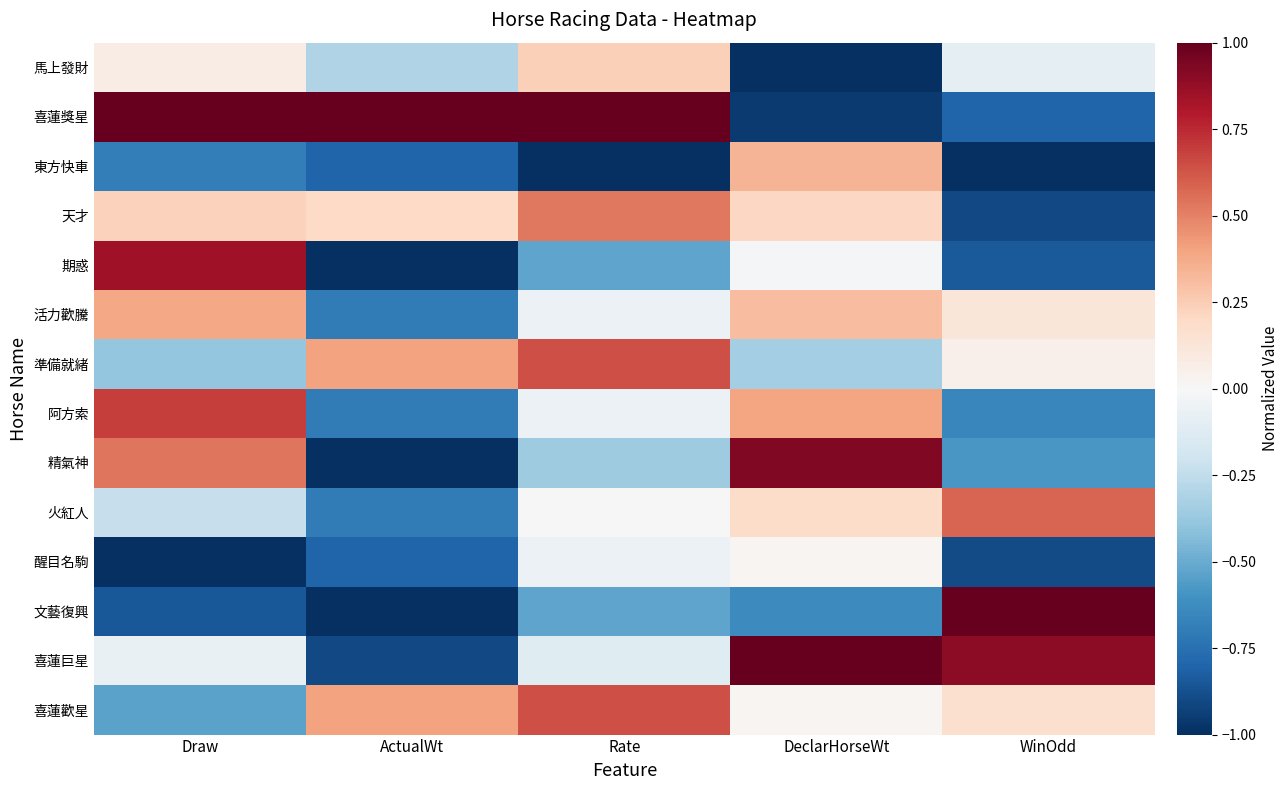

Rank the series at ActualWt from highest to lowest value.

喜蓮獎星, 準備就緒, 喜蓮歡星, 天才, 馬上發財, 活力歡騰, 阿方索, 火紅人, 東方快車, 醒目名駒, 喜蓮巨星, 期惑, 精氣神, 文藝復興